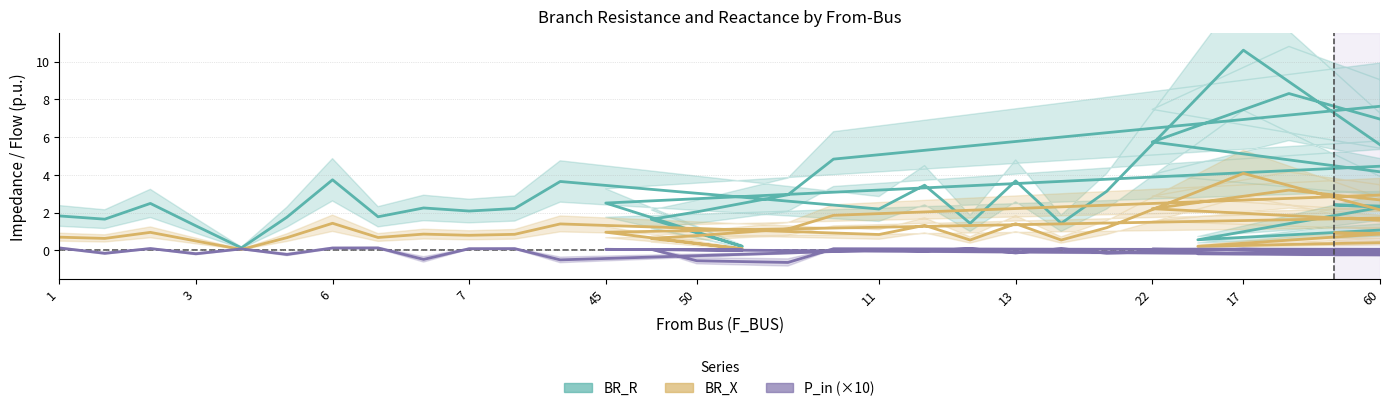

What is the average value of the BR_X series?

1.2